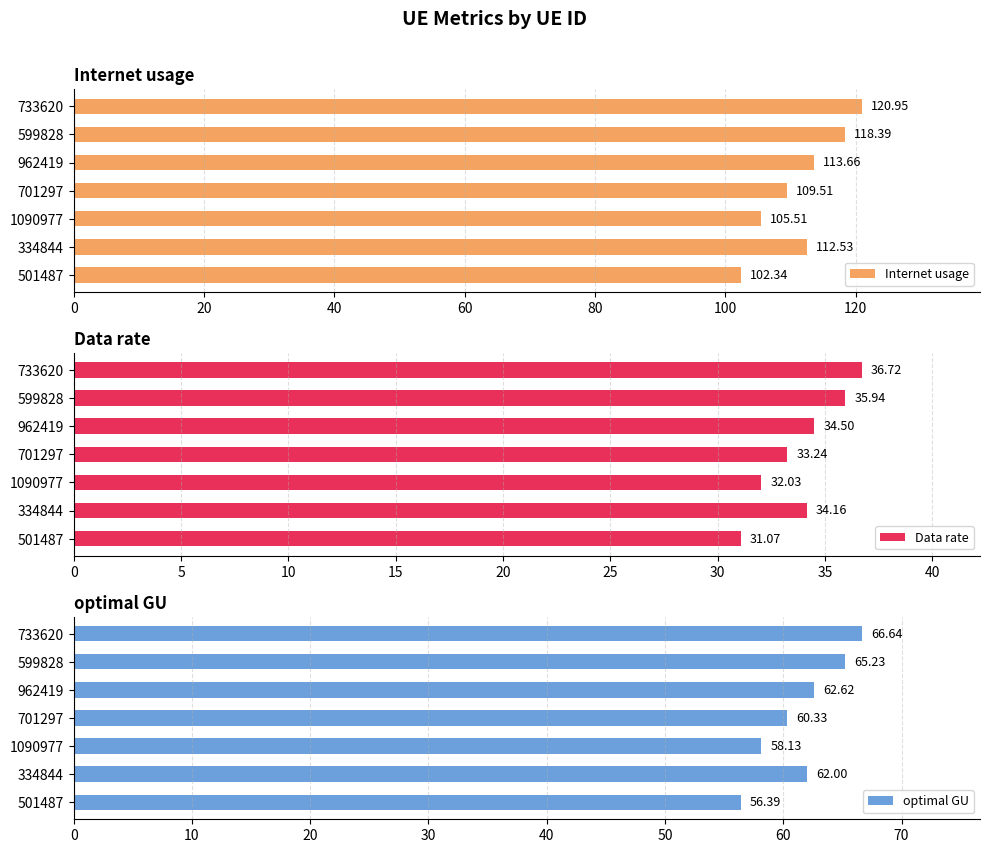

Reading left to right, extract all data points from this chart.

Internet usage: 120.9	118.4	113.7	109.5	105.5	112.5	102.3
Data rate: 36.7	35.9	34.5	33.2	32.0	34.2	31.1
optimal GU: 66.6	65.2	62.6	60.3	58.1	62.0	56.4